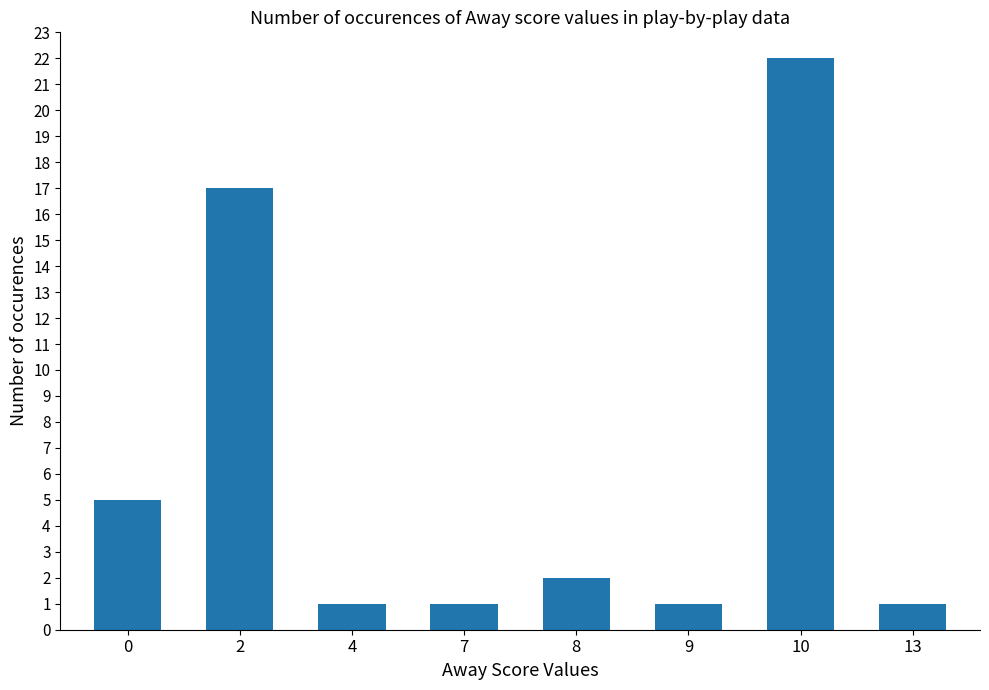

How many values are below 2?

4